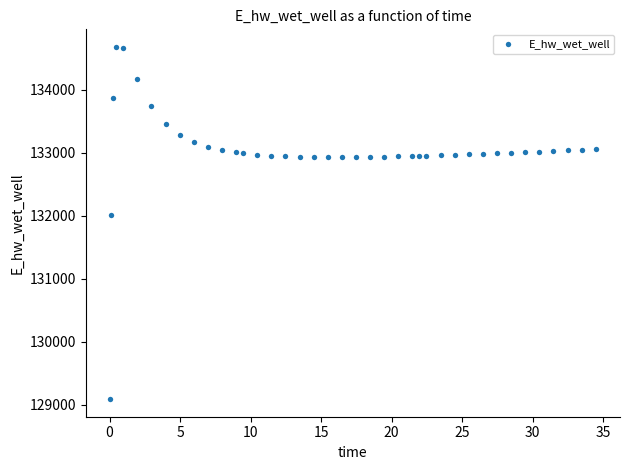

What is the range of X values (max minus min)?

34.4